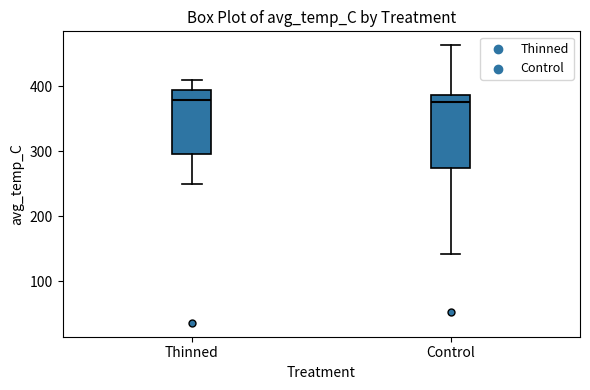

Which box is the tallest, from its lower edge to its upper edge?

Control